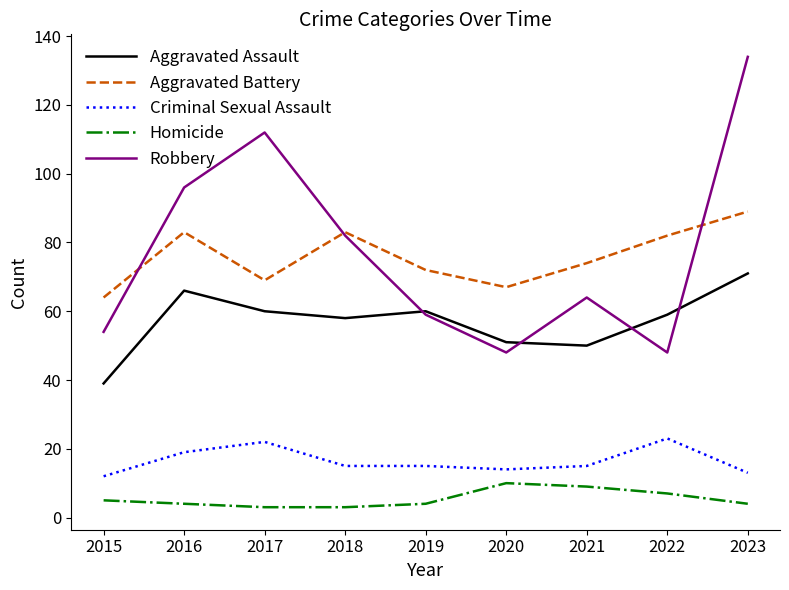

At which category does Aggravated Assault reach its first local valley?

2018